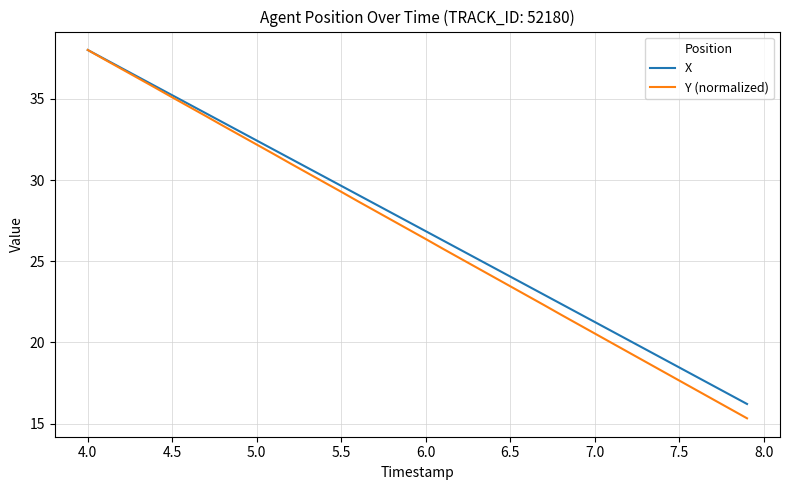

What is the maximum value shown in the chart?

38.0